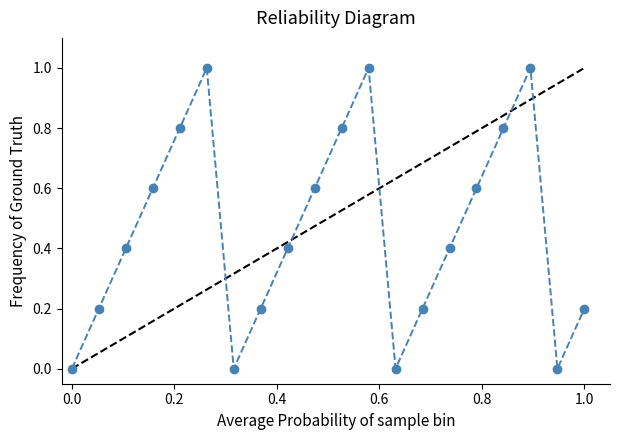

What is the sum of all values?

9.2